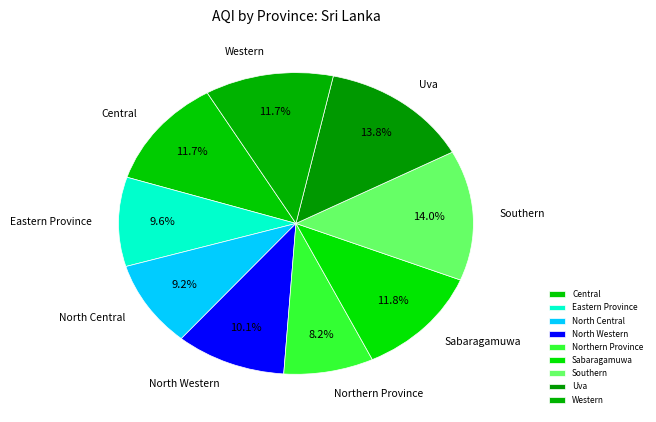

The Western slice represents 6% of the pie. True or false?

False